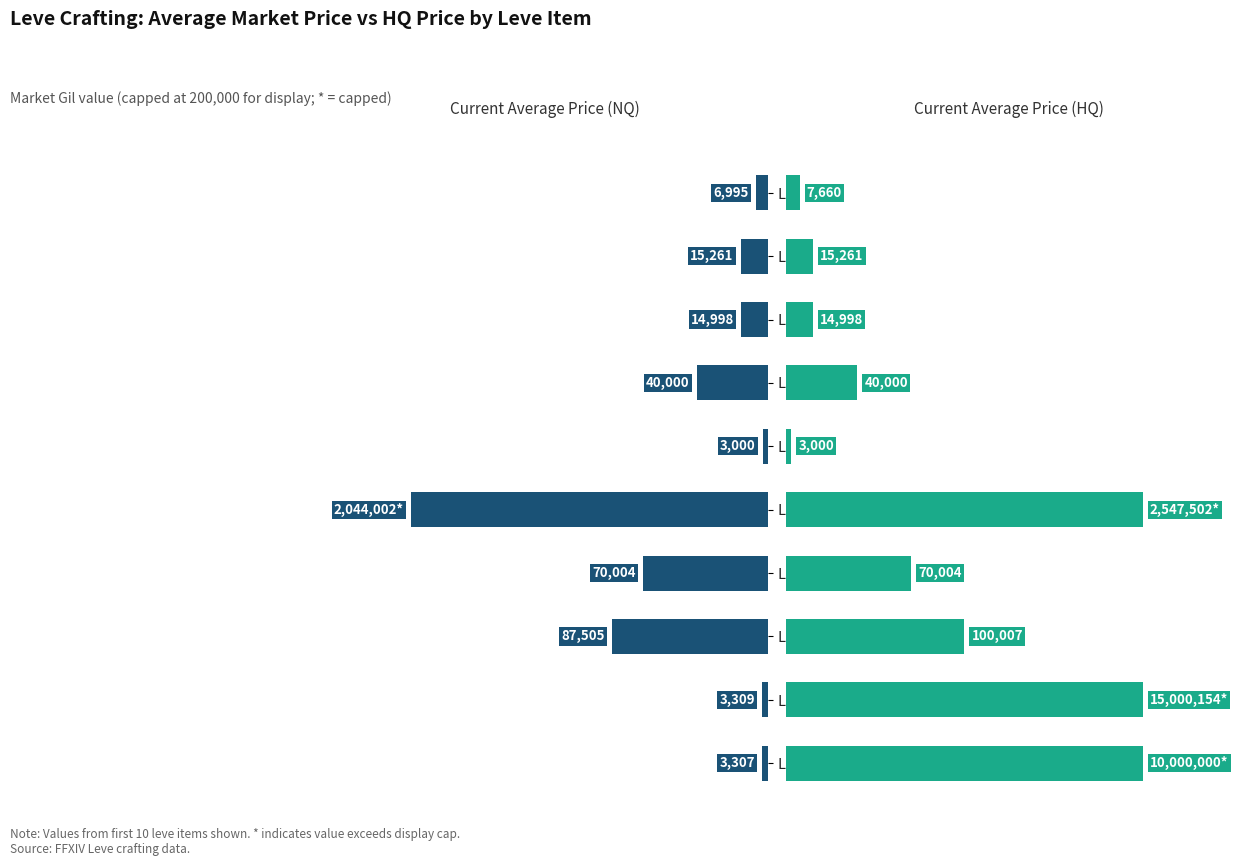

How many bars are there in total?

20